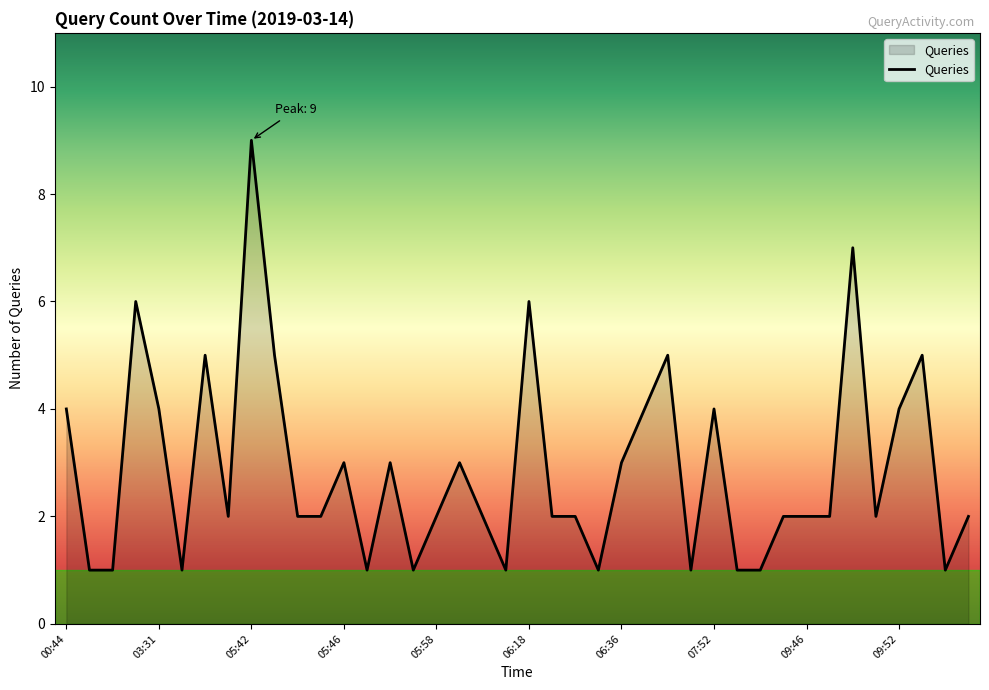

True or false: the data has more than 1 interior local peaks.

True